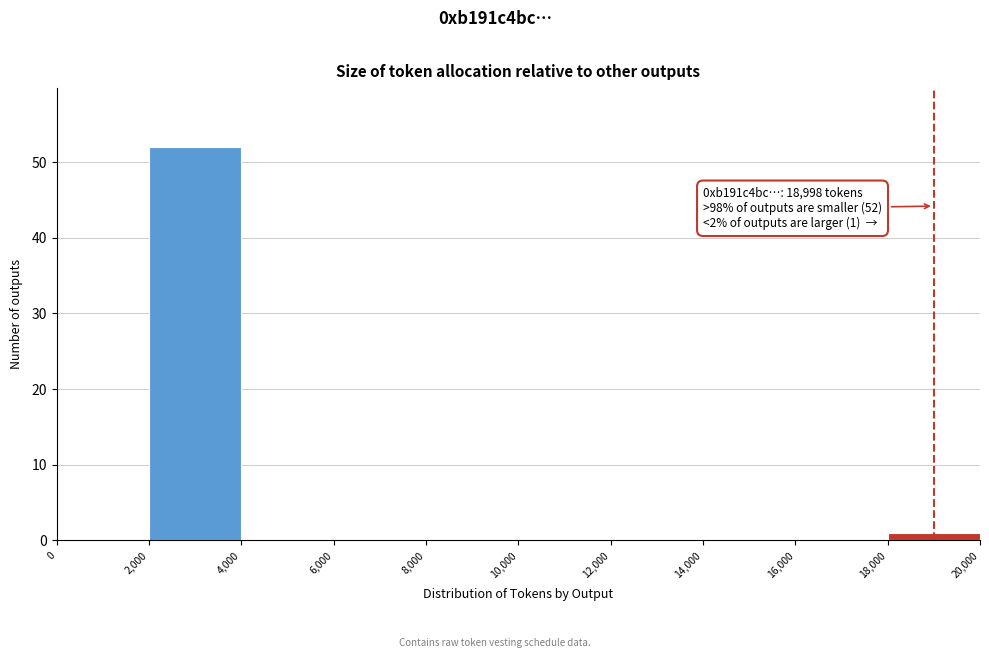

Over which range of the x-axis is the bar tallest?

2,000 to 4,000